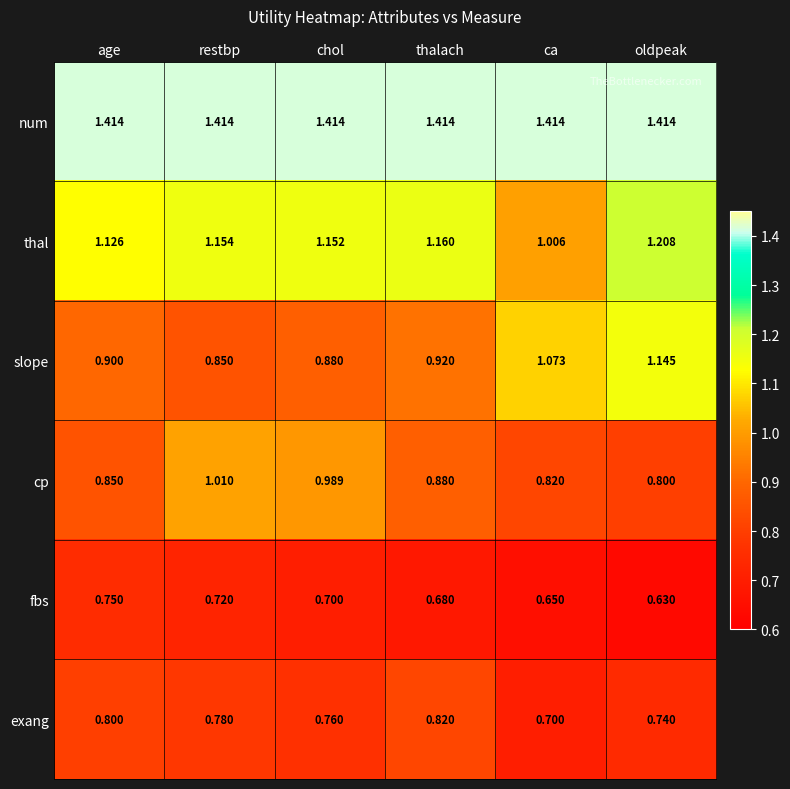

At how many categories does at least one series exceed 1?

6